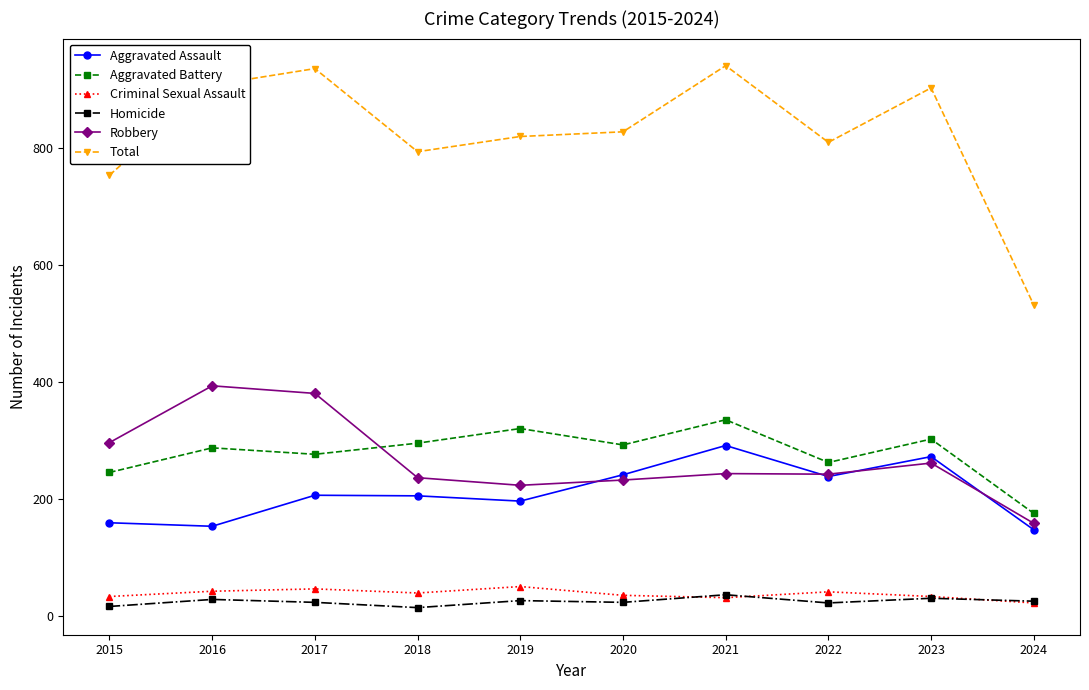

What is the difference between the maximum and minimum values in the Homicide series?

22